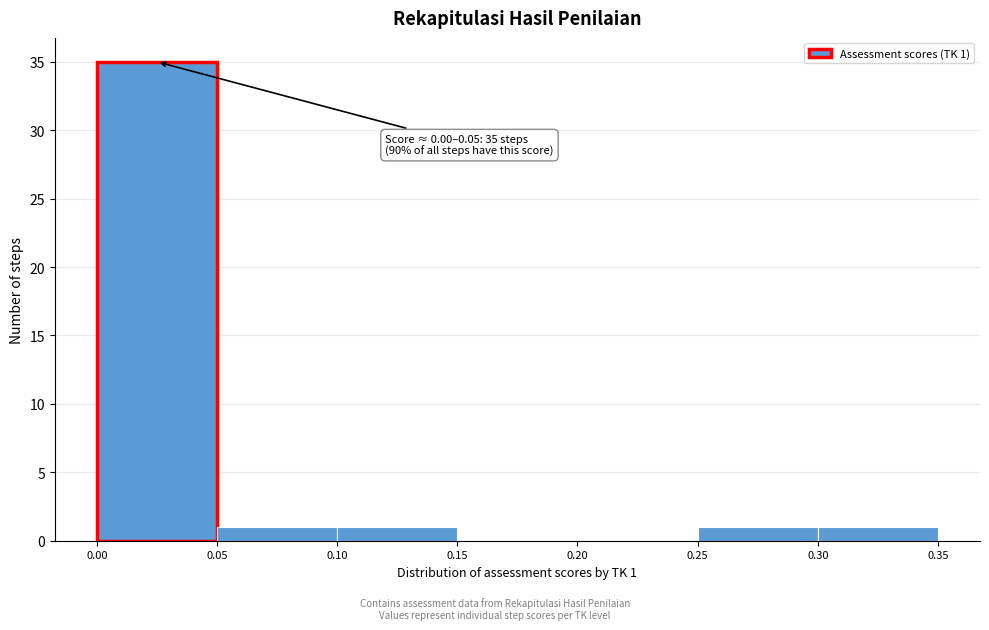

Which range on the x-axis has the tallest bar?

0.00 to 0.05